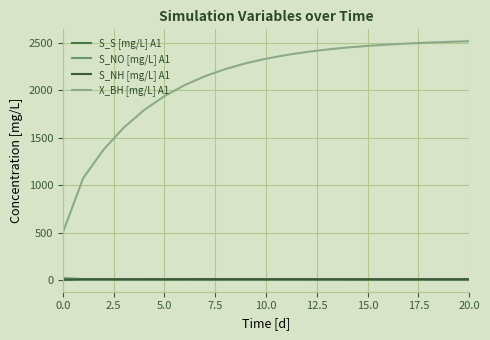

Which series has the largest total across all categories?

X_BH [mg/L] A1